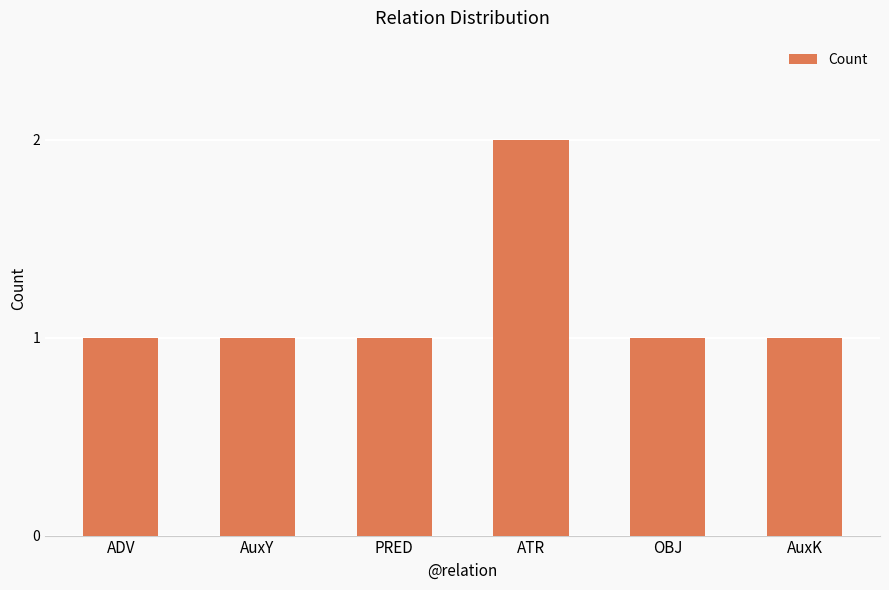

What is the label of the 2nd bar from the left?

AuxY